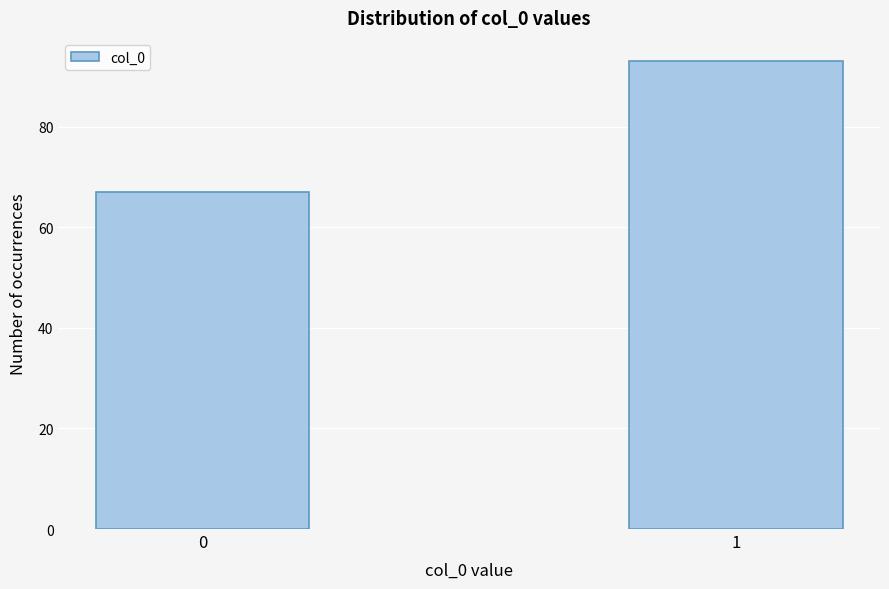

Reading left to right, what are all the values shown in this chart?

67	93